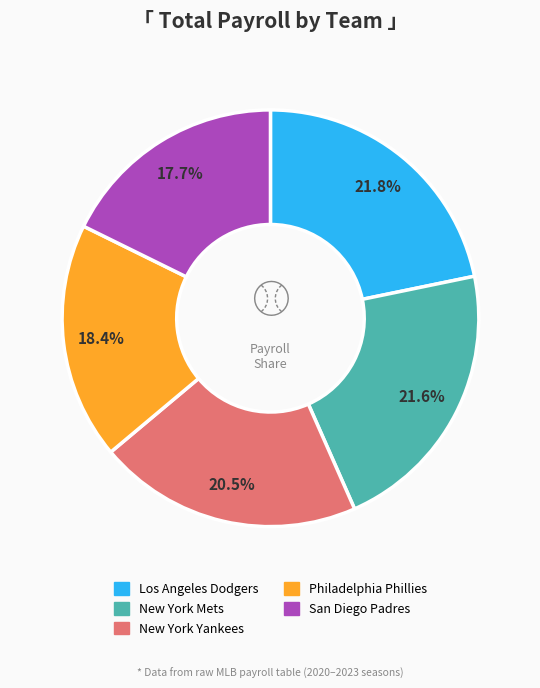

Is there any slice that represents more than half of the pie?

No